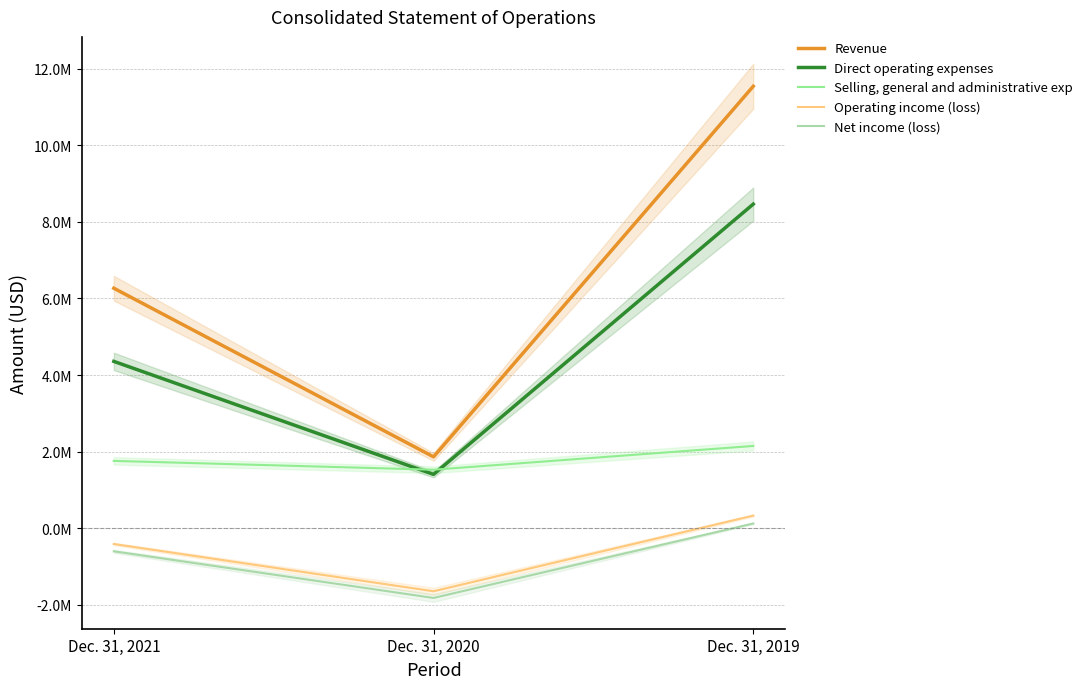

Between Dec. 31, 2021 and Dec. 31, 2020, which is larger?

Dec. 31, 2021